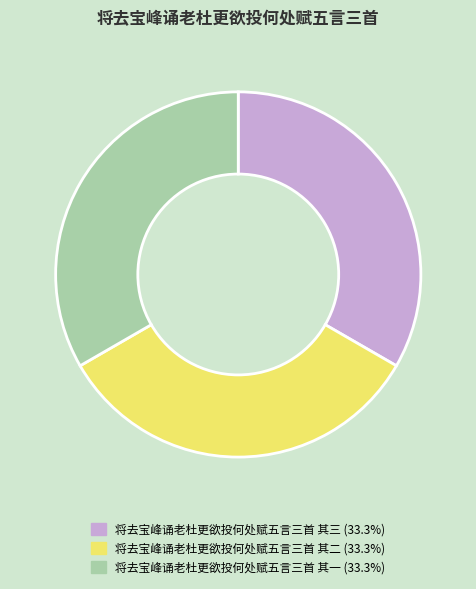

Approximately how many times larger is the value at 将去宝峰诵老杜更欲投何处赋五言三首 其一 (33.3%) compared to 将去宝峰诵老杜更欲投何处赋五言三首 其二 (33.3%)?

1.0